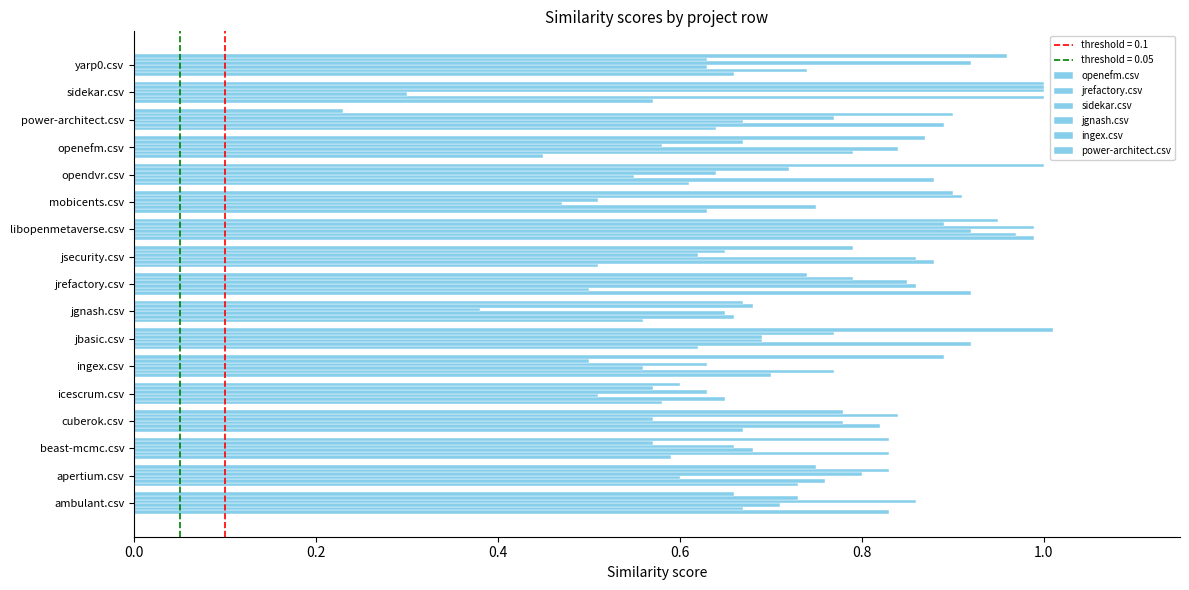

List the series in order of their peak value, highest first.

power-architect.csv, jrefactory.csv, jgnash.csv, ingex.csv, openefm.csv, sidekar.csv